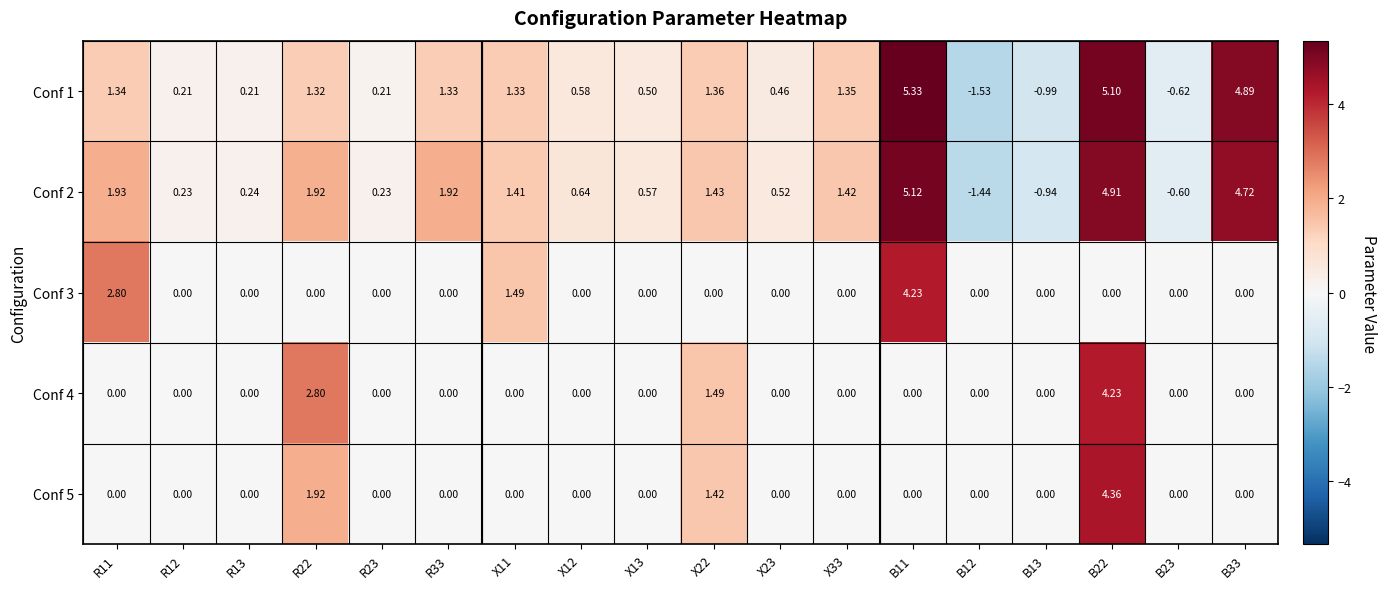

Is the value of Conf 3 at R12 greater than the value of Conf 1 at R22?

No